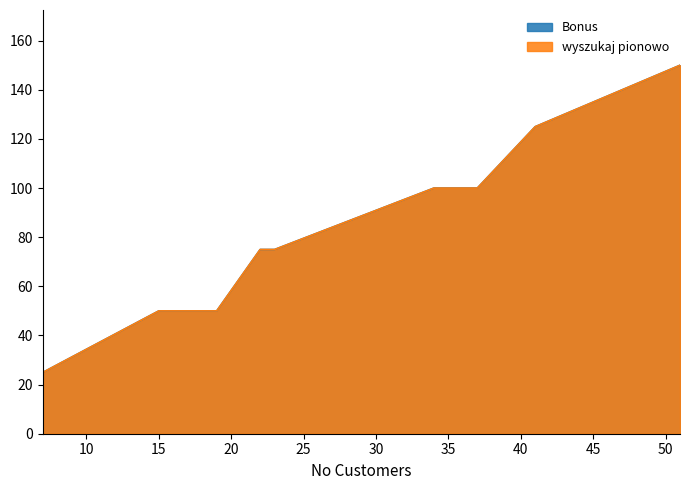

Between 37 and 7, which is larger?

37